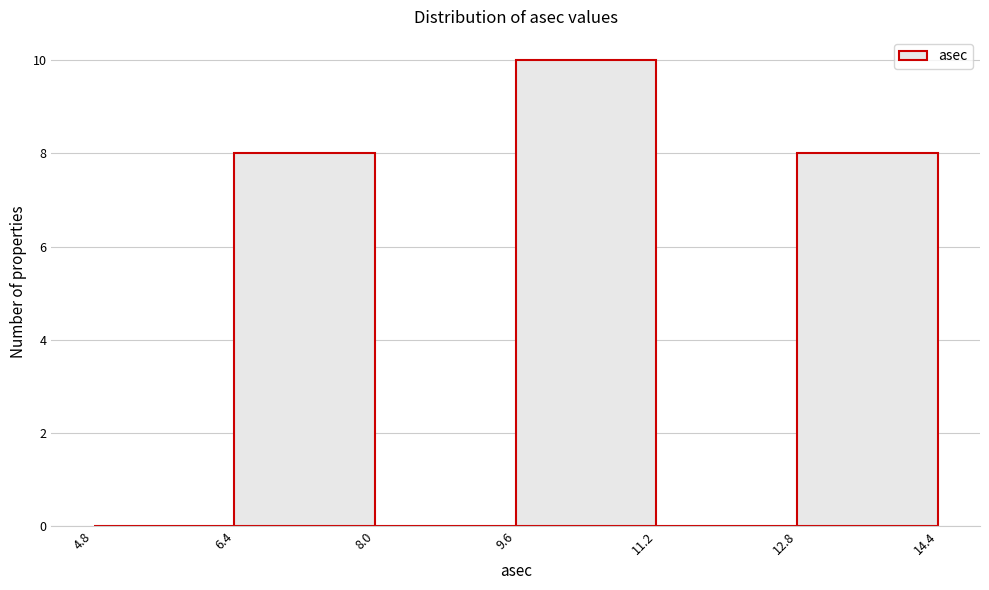

Reading left to right, list every bar in this chart as the range it spans on the x-axis followed by its height. The values are not printed on the chart, so give them approximately, as read against the axis.

4.8 to 6.4: 0
6.4 to 8.0: 8
8.0 to 9.6: 0
9.6 to 11.2: 10
11.2 to 12.8: 0
12.8 to 14.4: 8